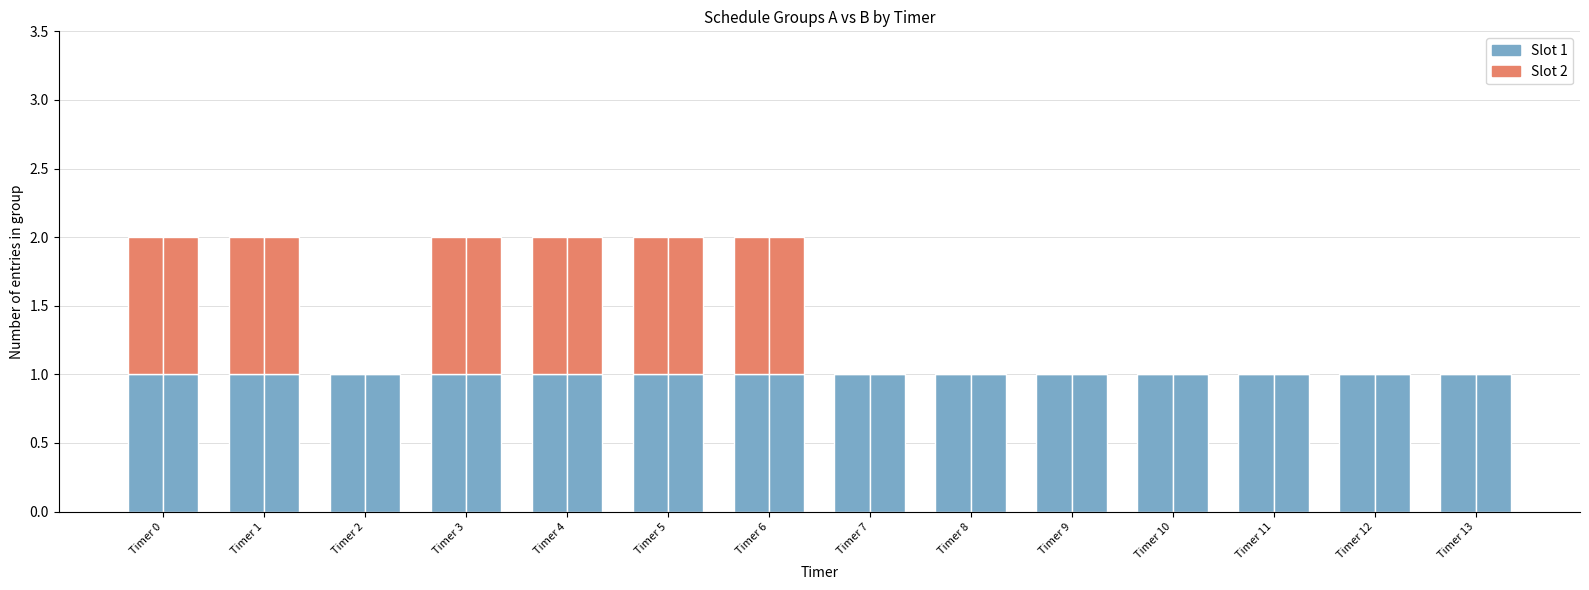

What is the value of the Slot 1 (B) bar at the 9th from the left?

1